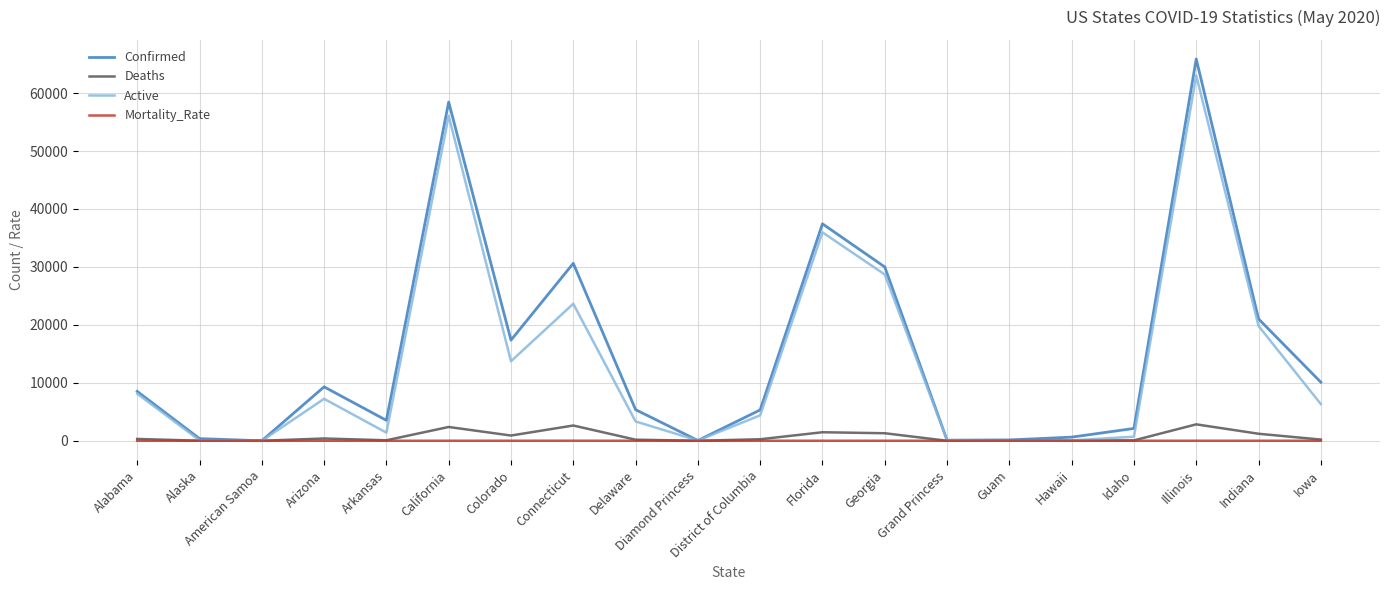

Is the value of Confirmed at Florida greater than the value of Mortality_Rate at Alaska?

Yes